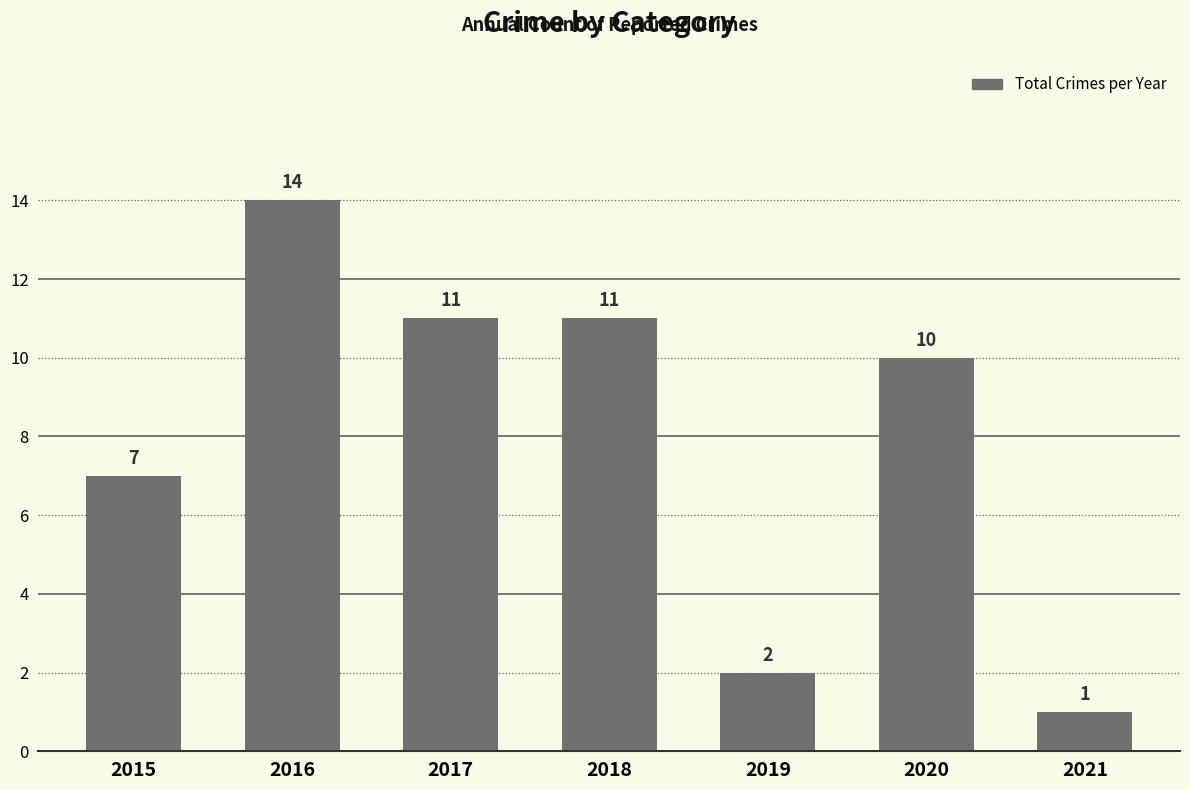

What is the difference between the values at 2019 and 2015?

5